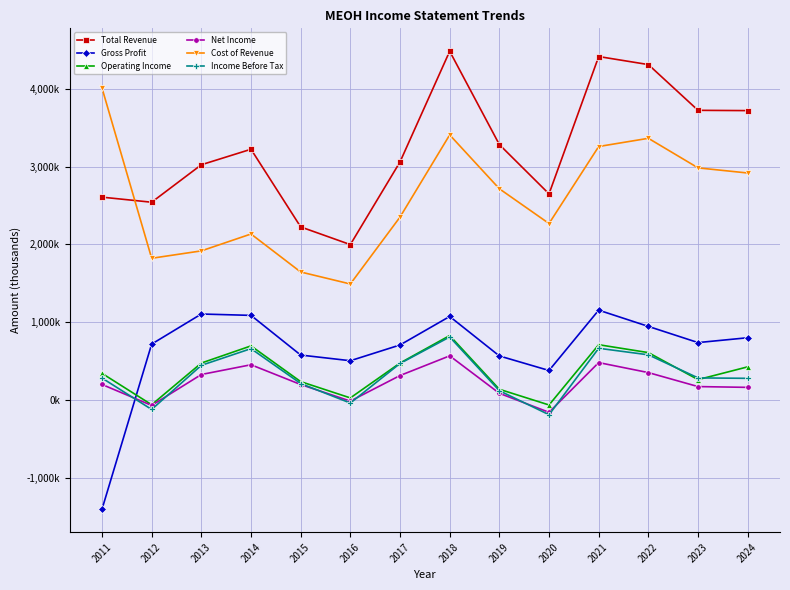

True or false: Operating Income has more than 2 points higher than both neighbors.

True